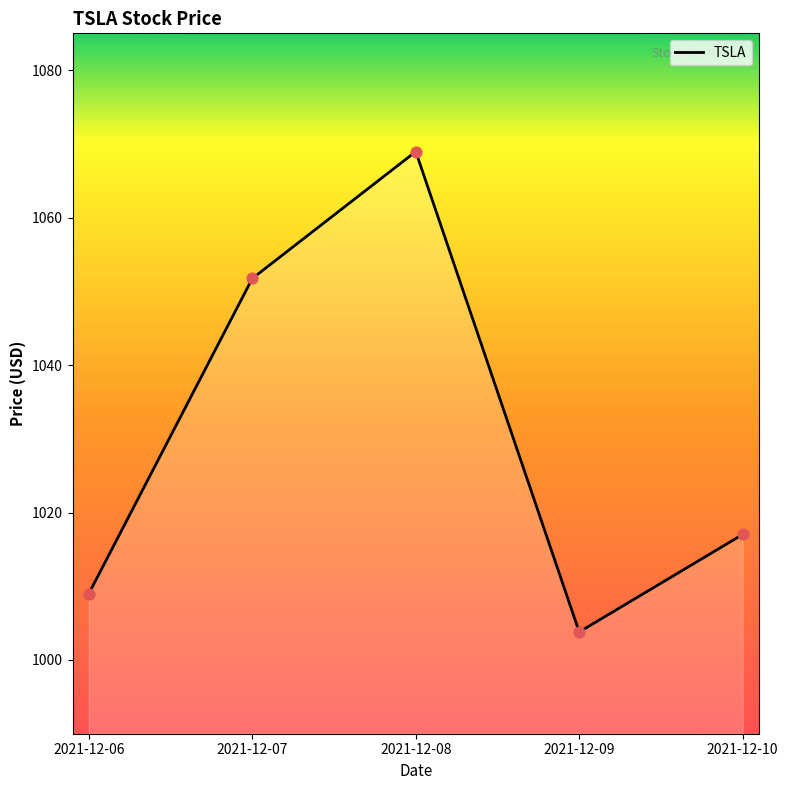

Which has a higher value, 2021-12-10 or 2021-12-07?

2021-12-07